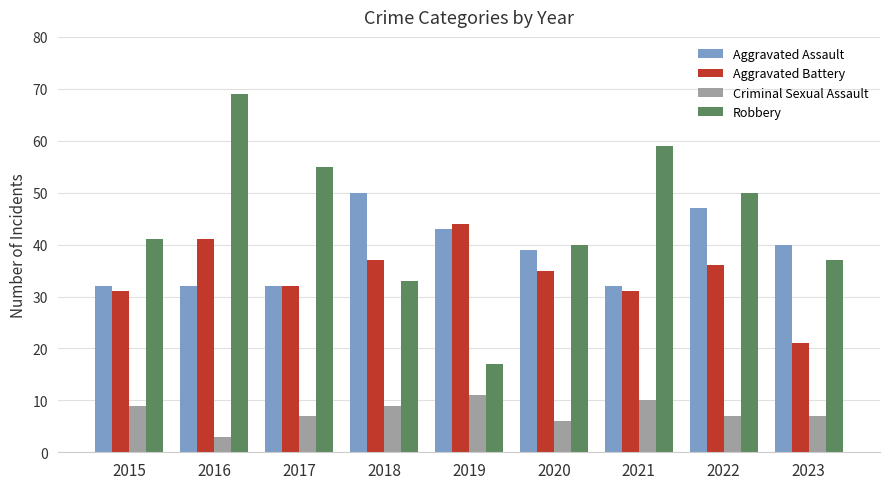

What is the lowest value of the Aggravated Battery series?

21